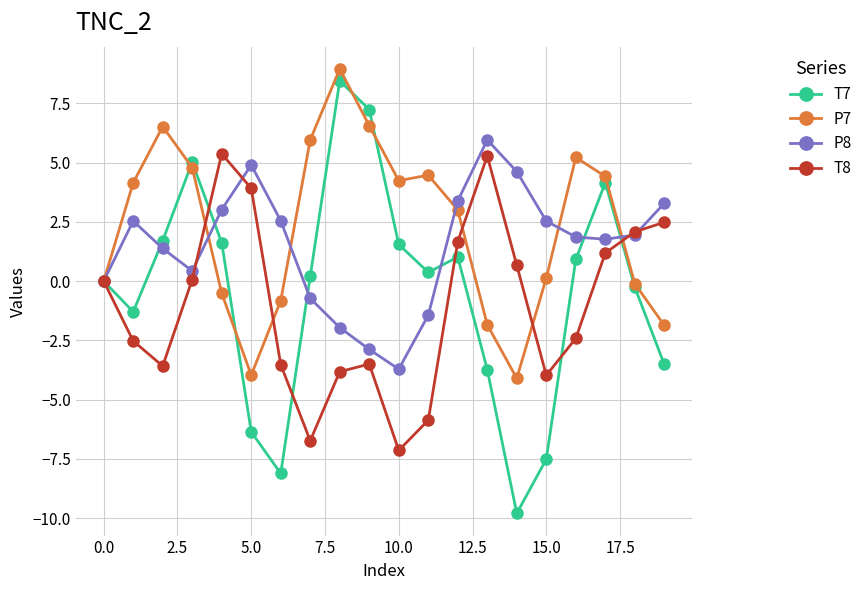

Which series has the widest spread of values?

T7